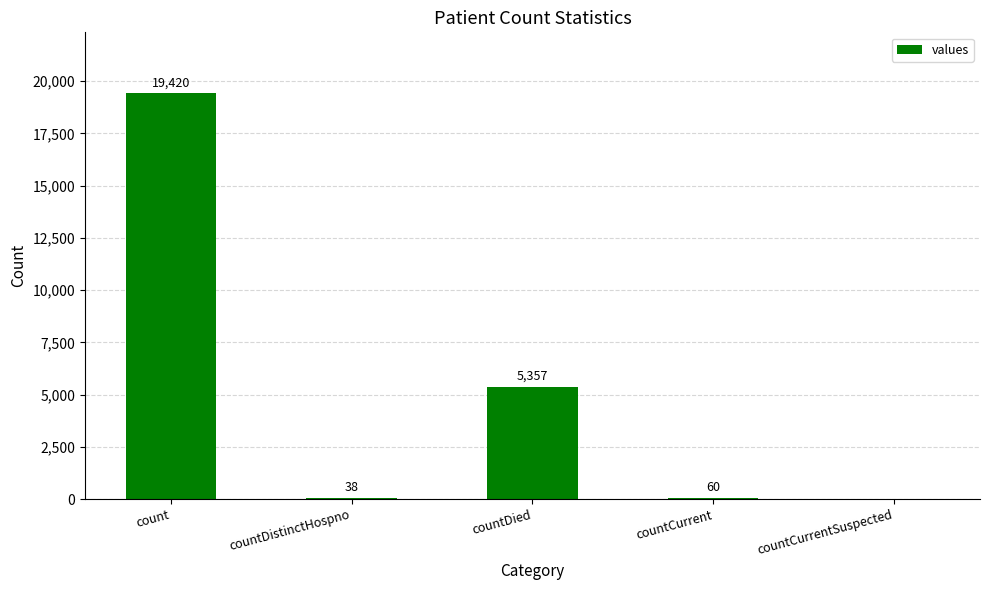

At which category does the chart reach its peak across all series?

count